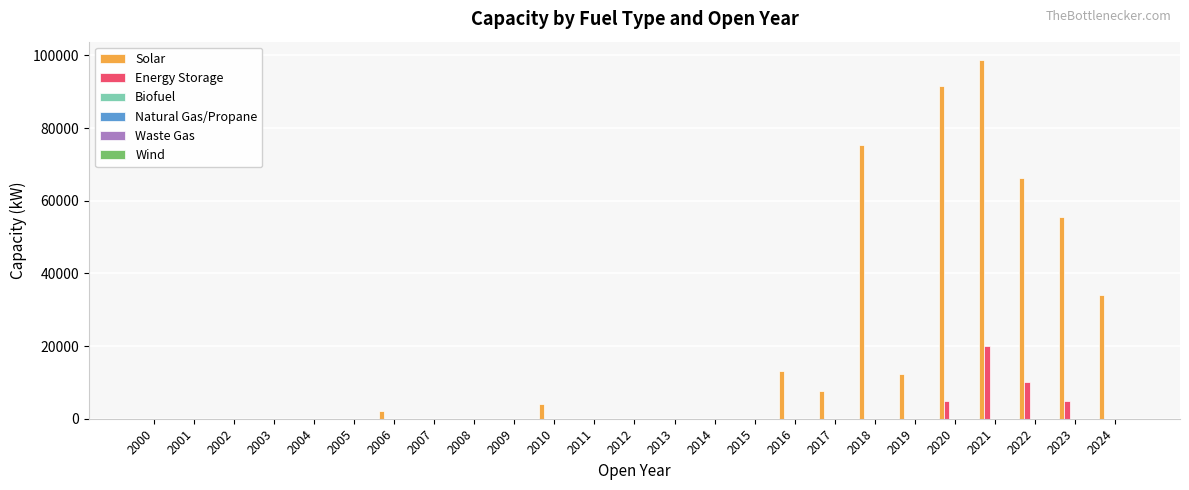

What is the highest value of the Energy Storage series?

20000